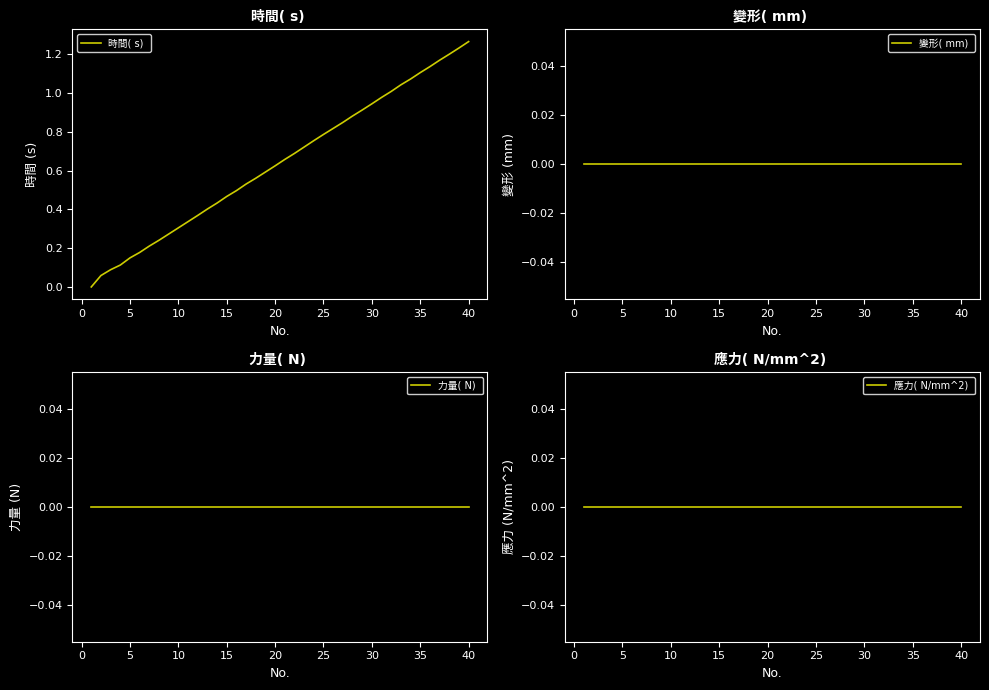

At how many categories does at least one series exceed 0?

39